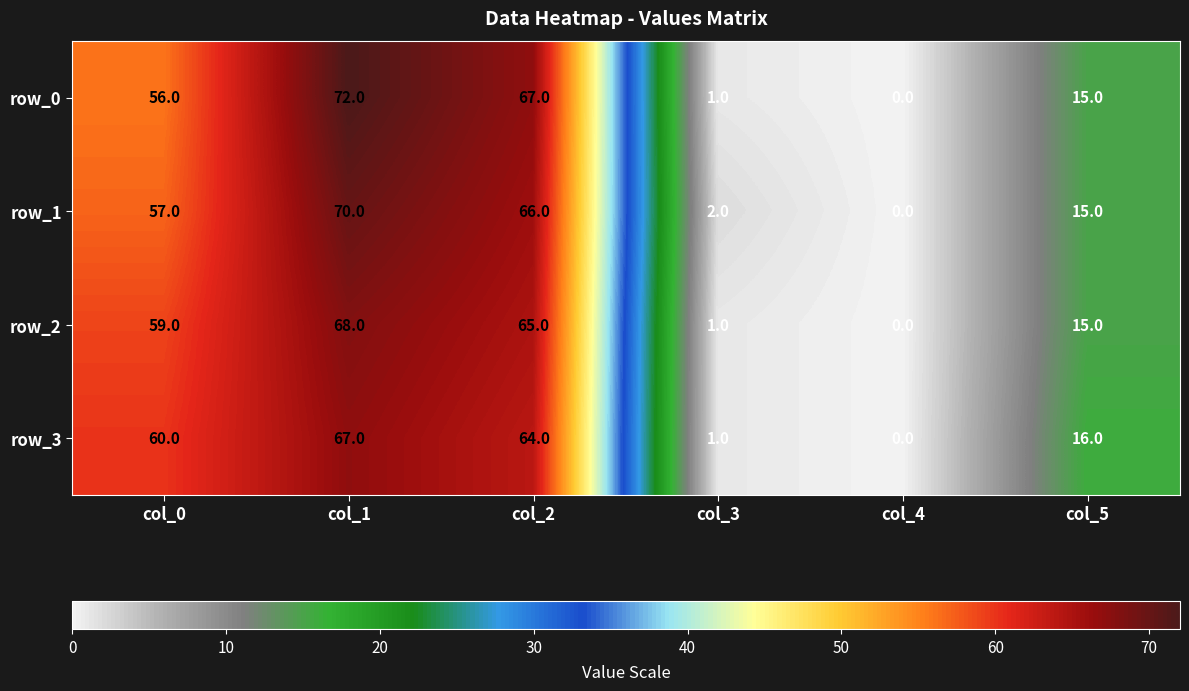

Rank the series by their maximum value, from highest to lowest.

row_0, row_1, row_2, row_3